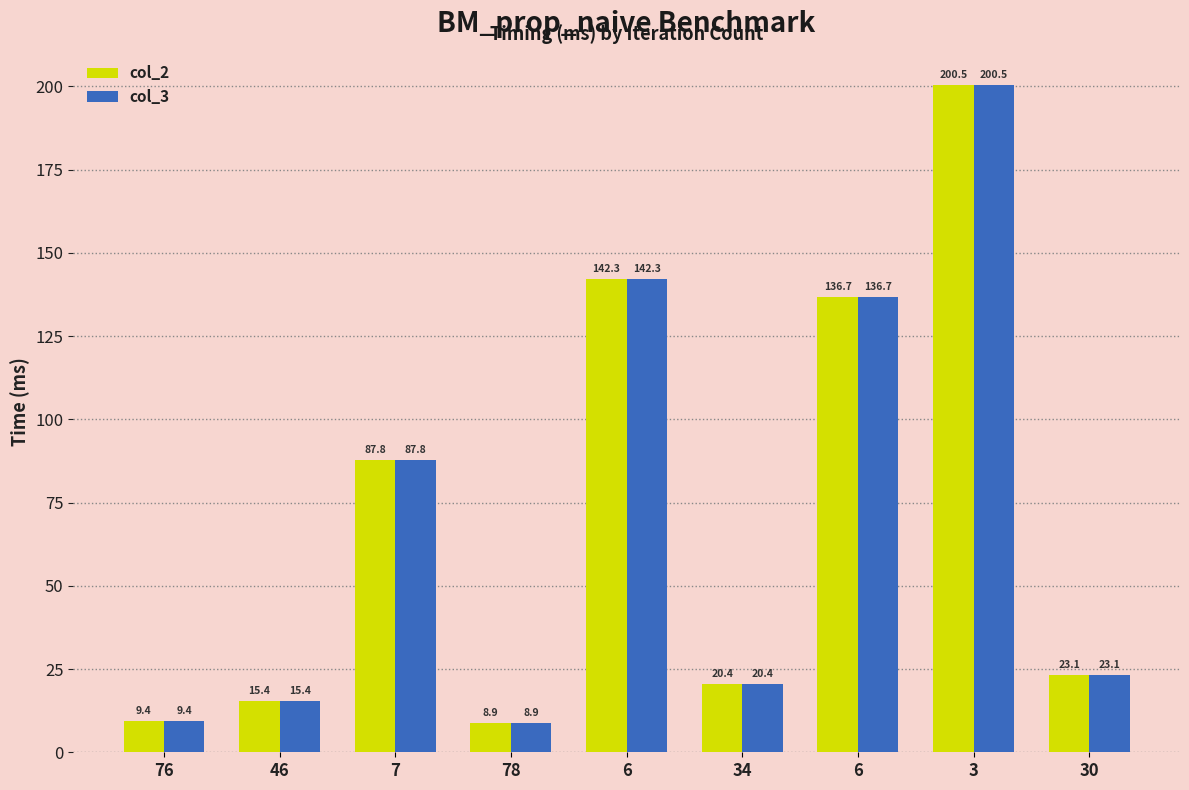

What is the minimum value shown in the chart?

8.9